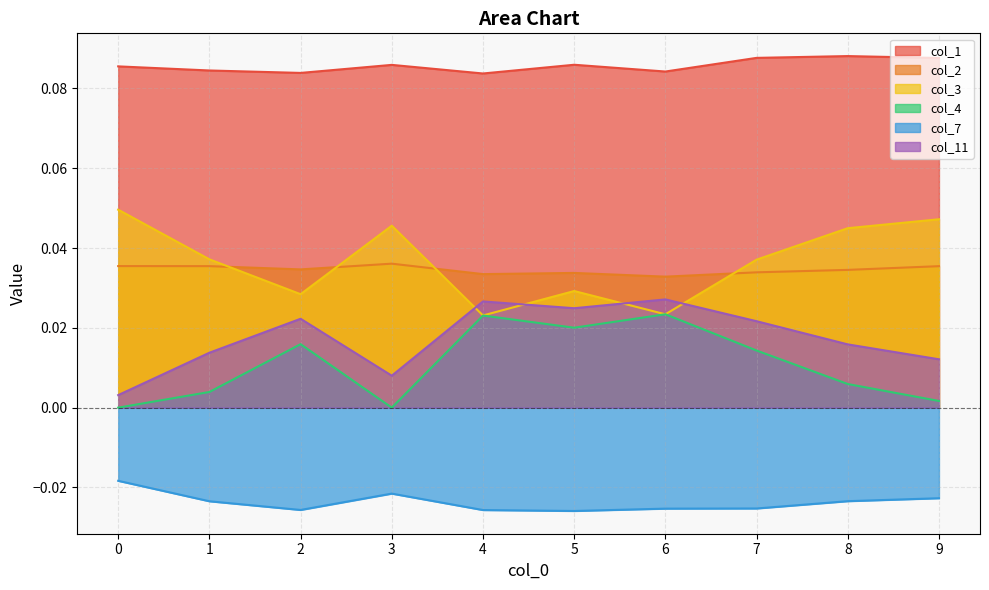

Rank the series at 1 from lowest to highest value.

col_7, col_4, col_11, col_2, col_3, col_1